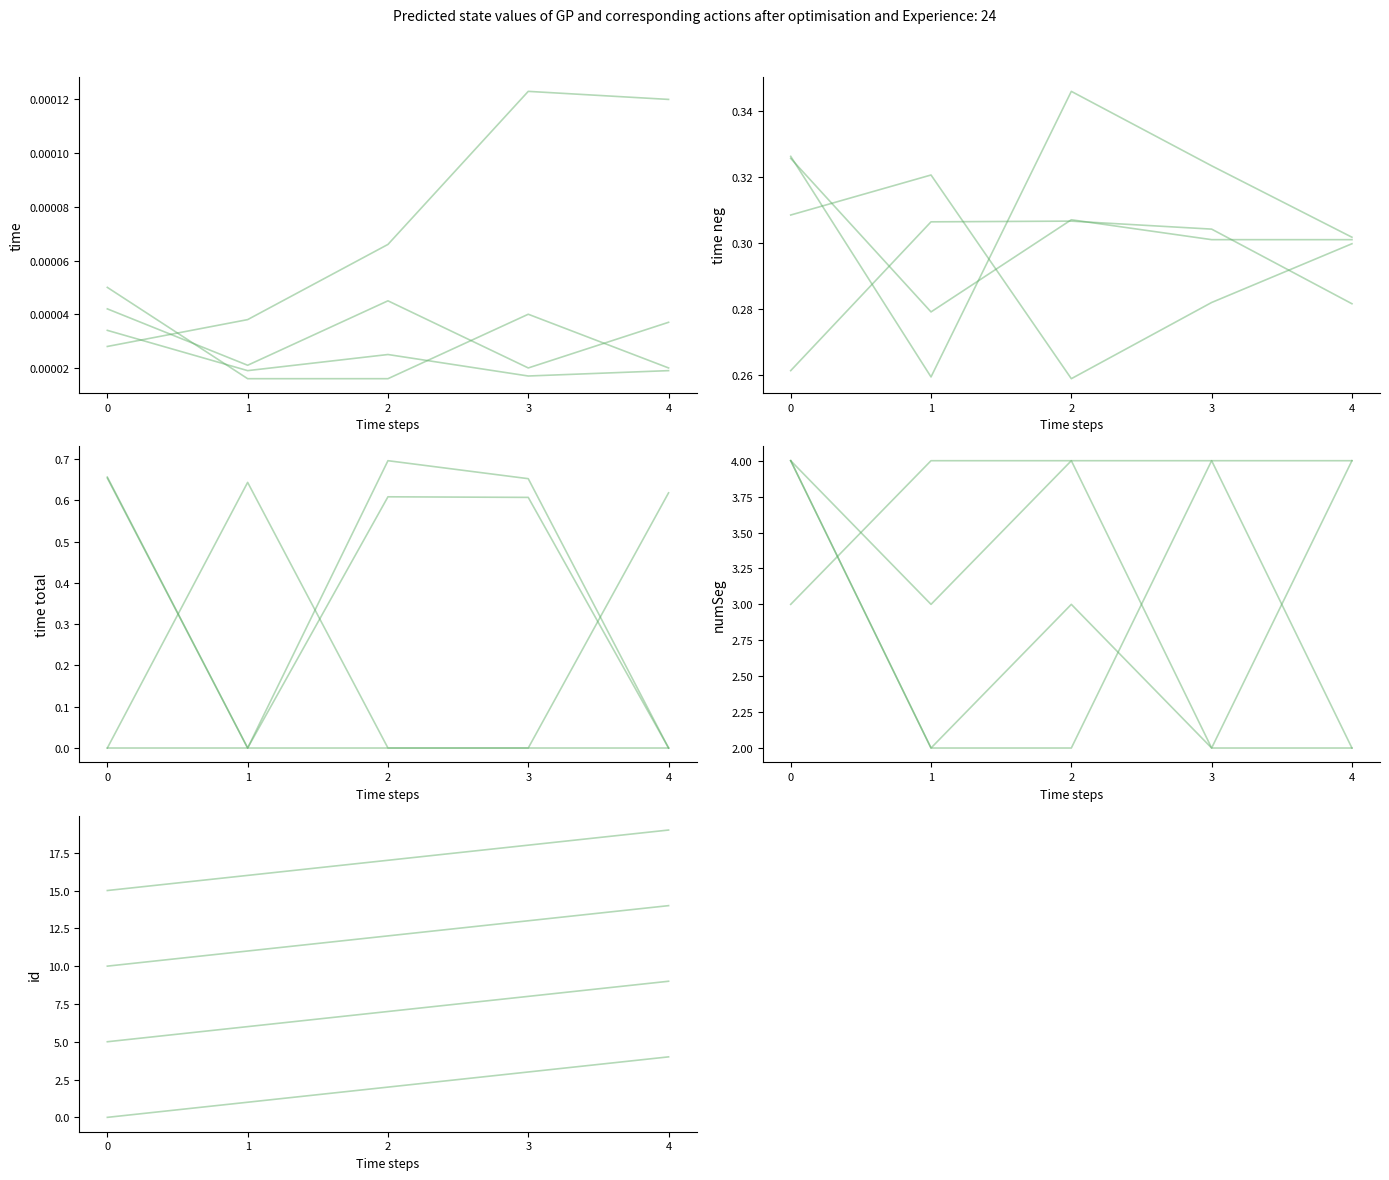

Does the chart display data point markers on the line(s)?

No